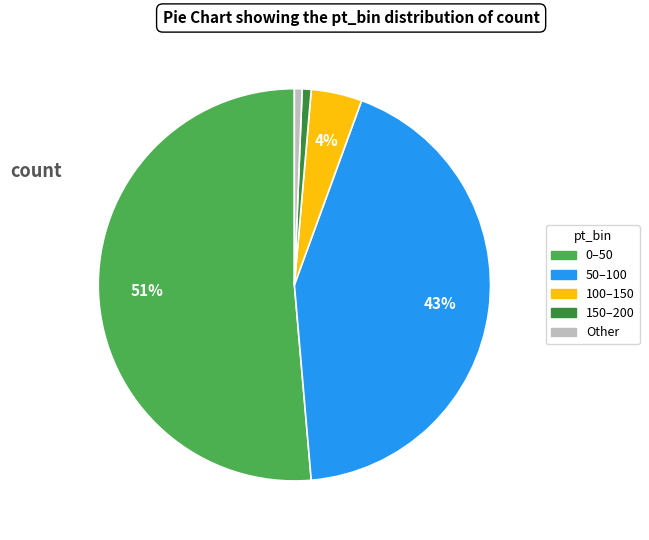

To the nearest percent, what is the average slice percentage?

20%